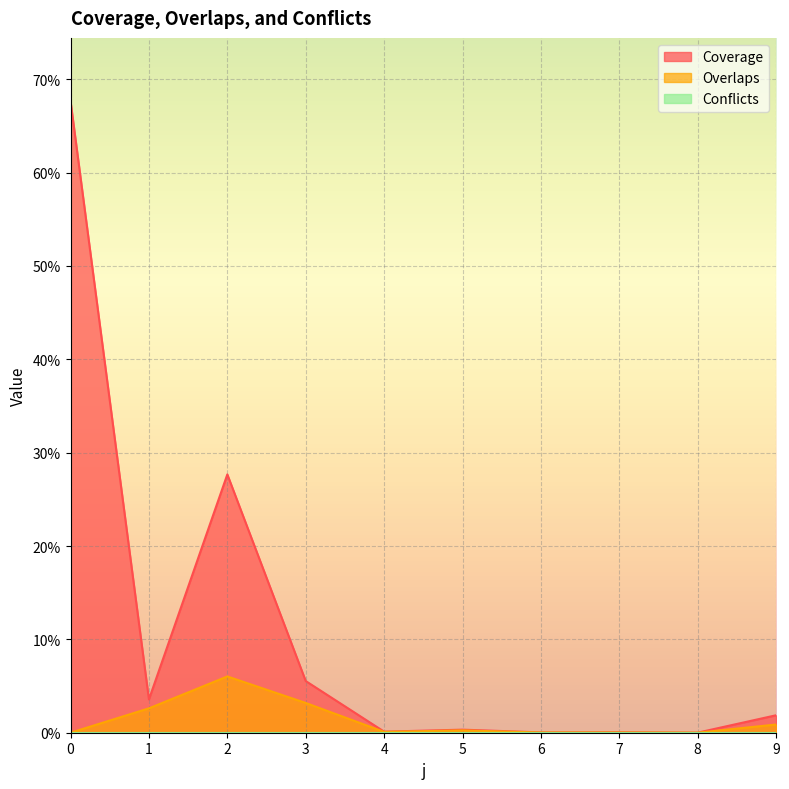

Which series has the largest total across all categories?

Coverage